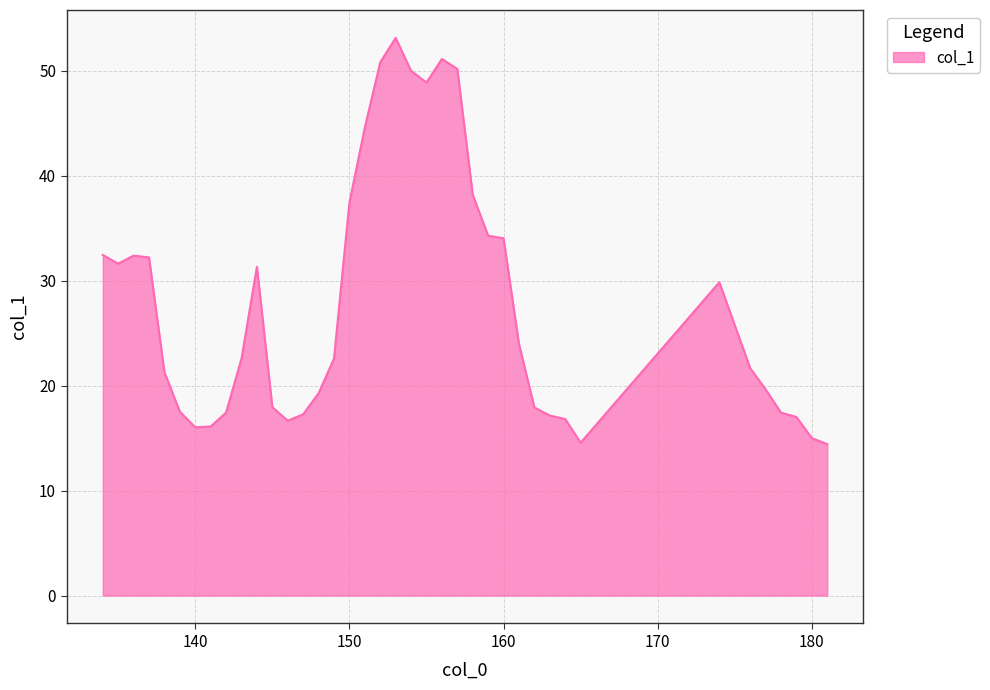

What is the difference between the maximum and minimum values?

38.7